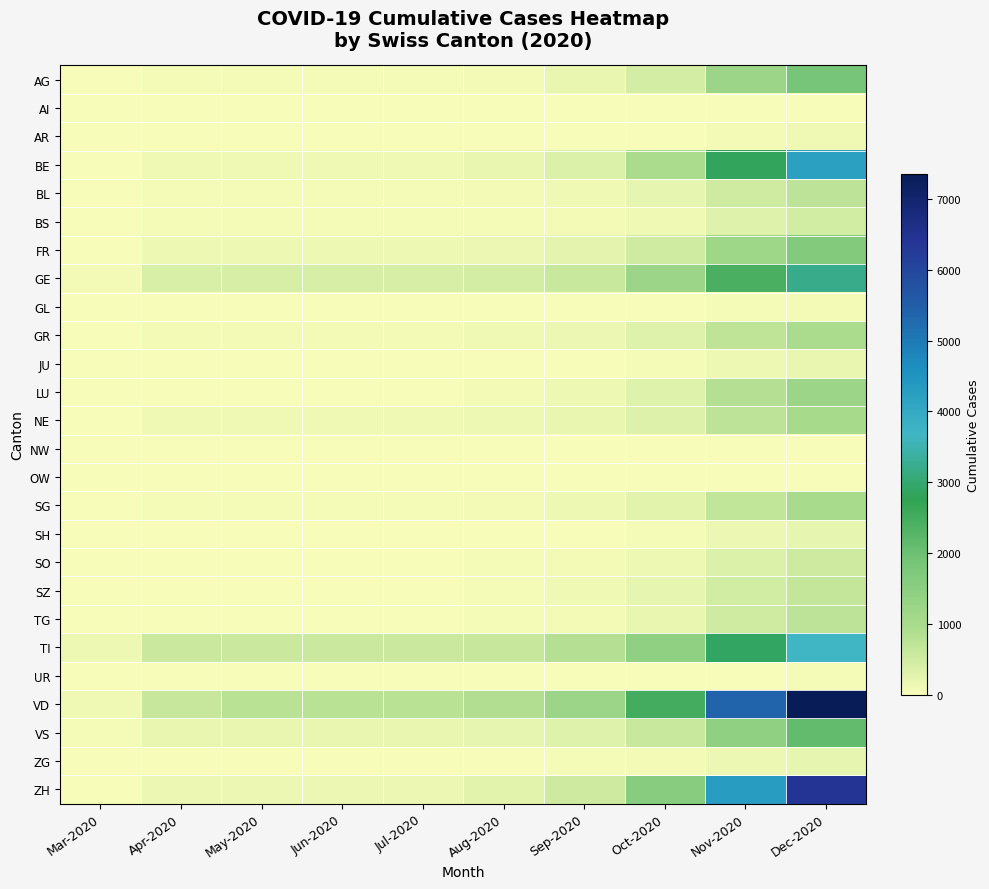

Which series changed the most between Aug-2020 and Dec-2020?

VD